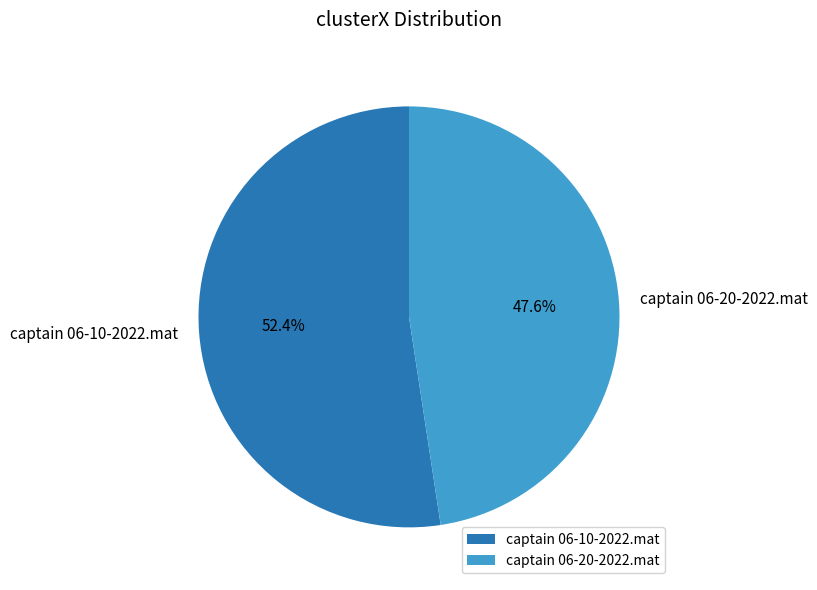

Is there any slice that represents more than half of the pie?

Yes